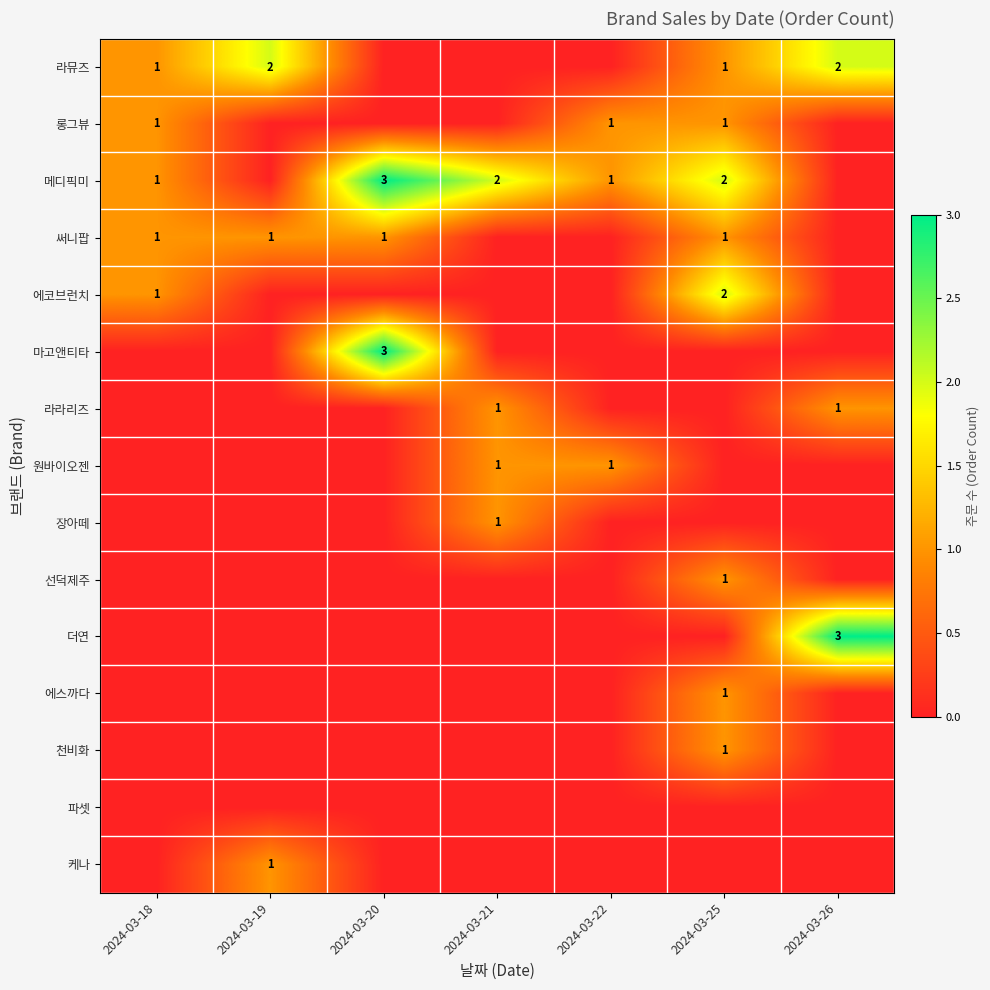

The 라뮤즈 series shows 1 at 2024-03-19. True or false?

False